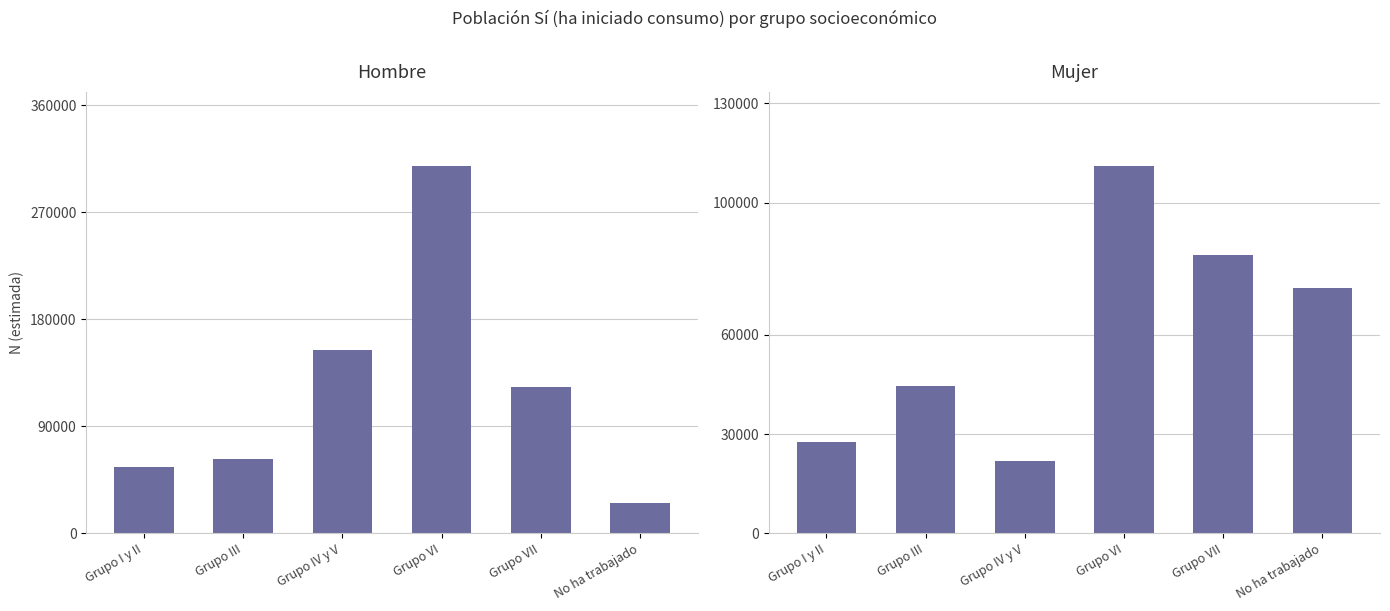

What is the sum of the Mujer values at No ha trabajado and Grupo IV y V?

96097